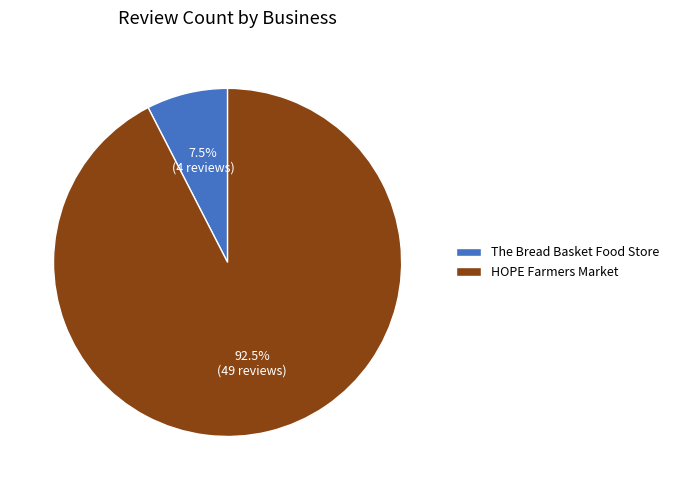

Is HOPE Farmers Market the majority of the pie?

Yes